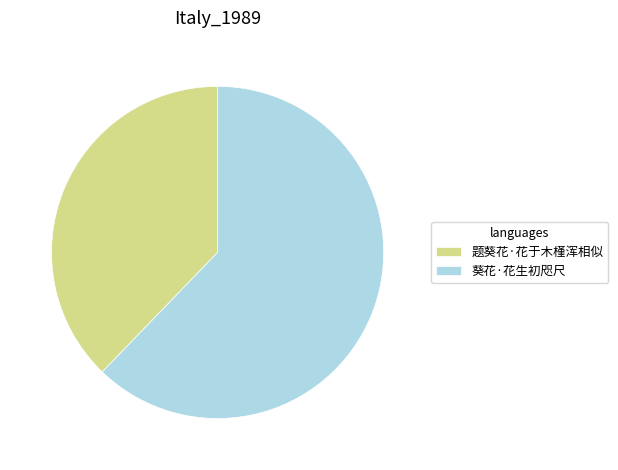

Do 题葵花·花于木槿浑相似 and 葵花·花生初咫尺 together represent more than half of the pie?

Yes